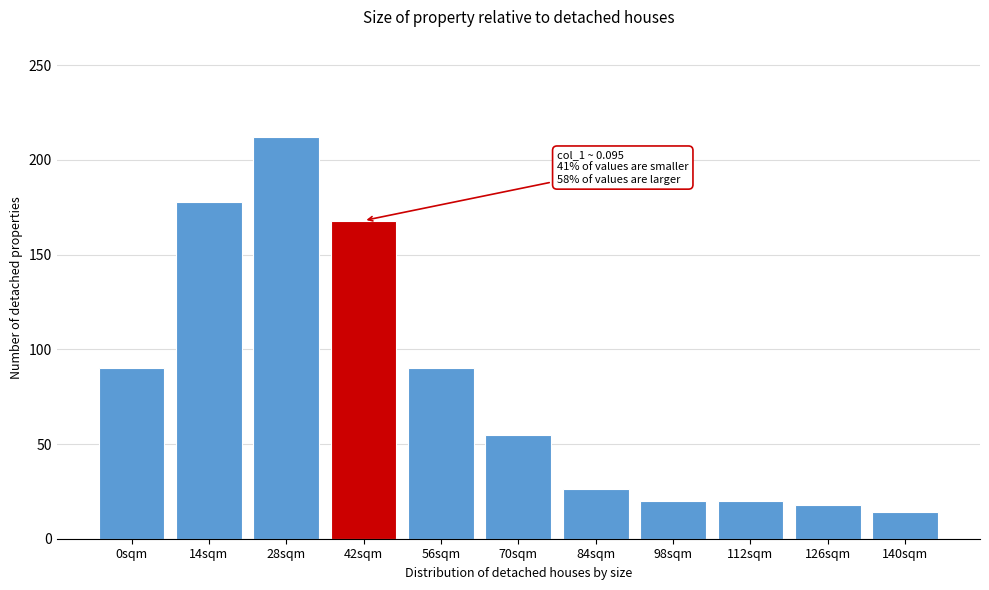

Reading left to right, what are all the values shown in this chart?

90	178	212	168	90	55	26	20	20	18	14